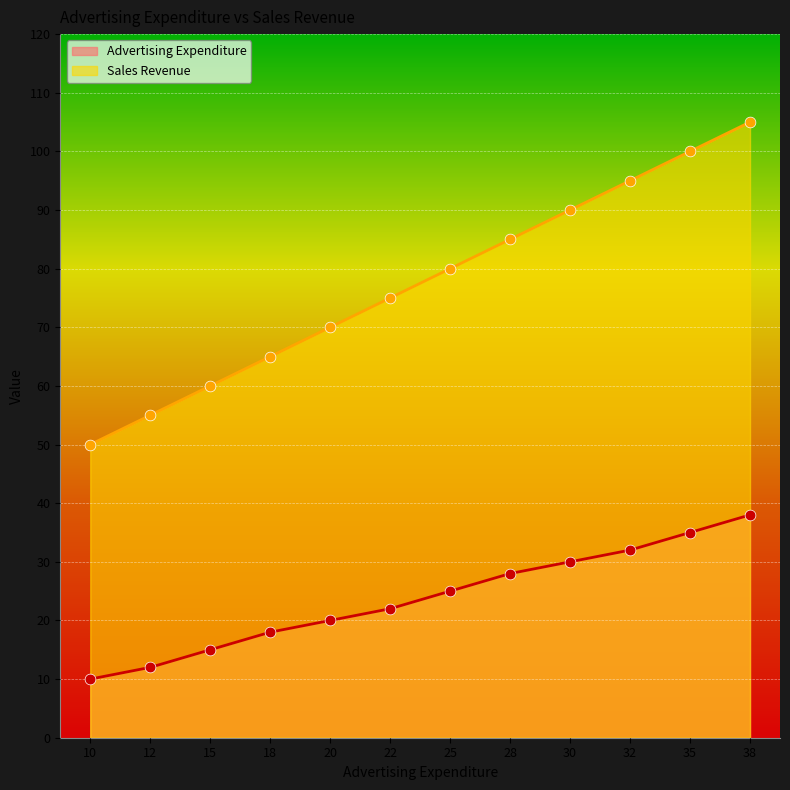

What is the total value across all series at 32?

127